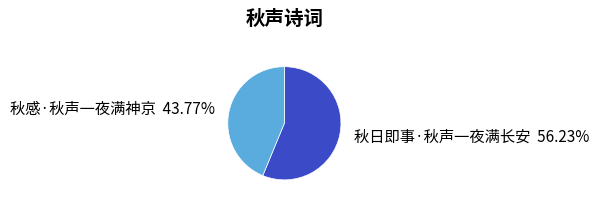

Does any single category account for the majority?

Yes